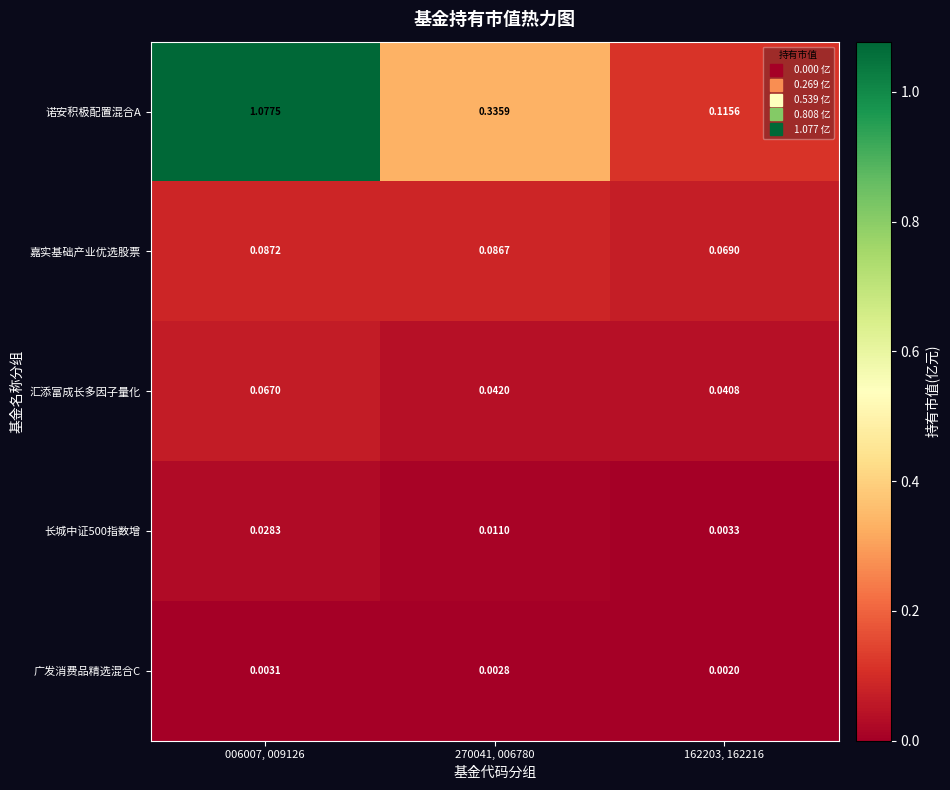

Between 270041, 006780 and 162203, 162216, which series saw the biggest shift?

诺安积极配置混合A